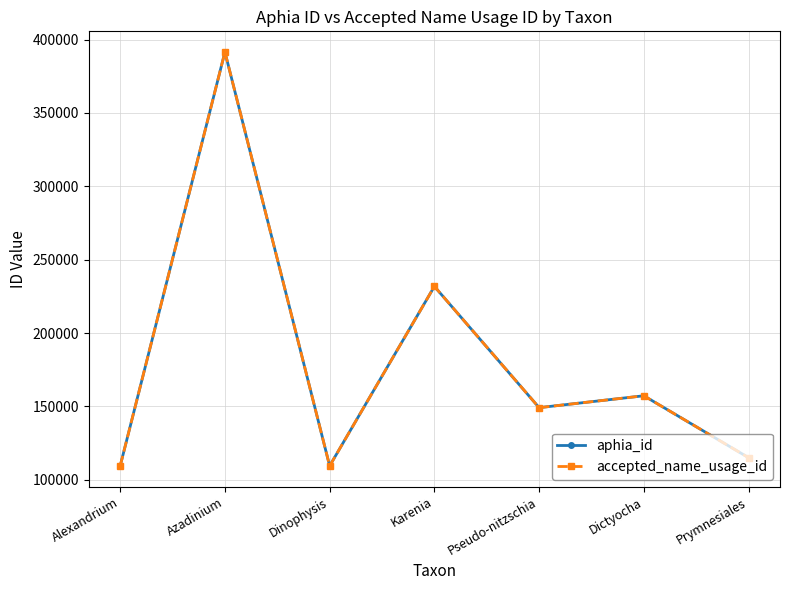

Is this an area chart (filled region under the line)?

No